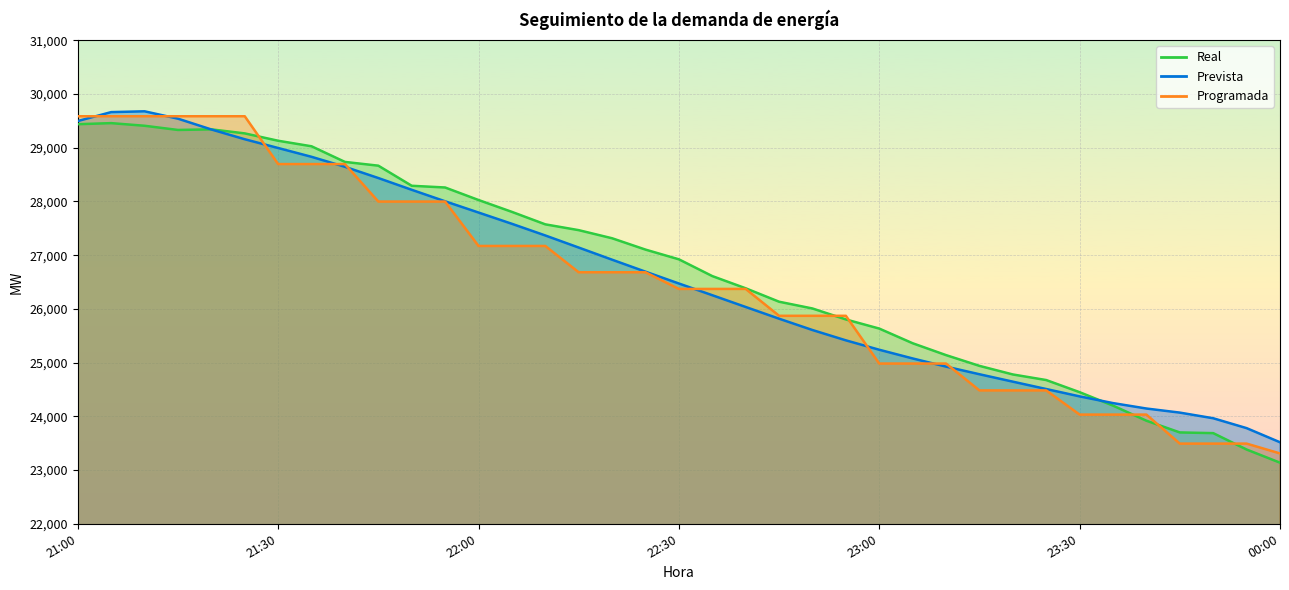

Does the chart display data point markers on the line(s)?

No